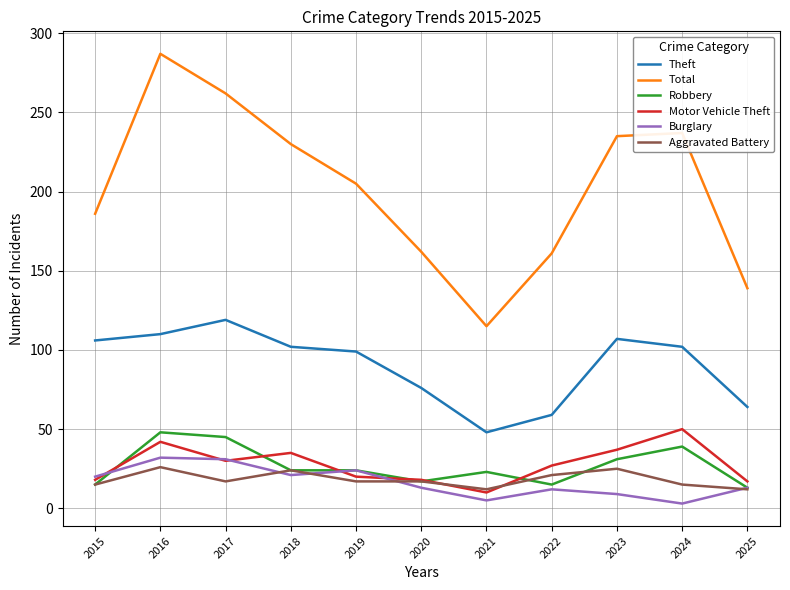

Is it true that Theft equals 59 at 2022?

True